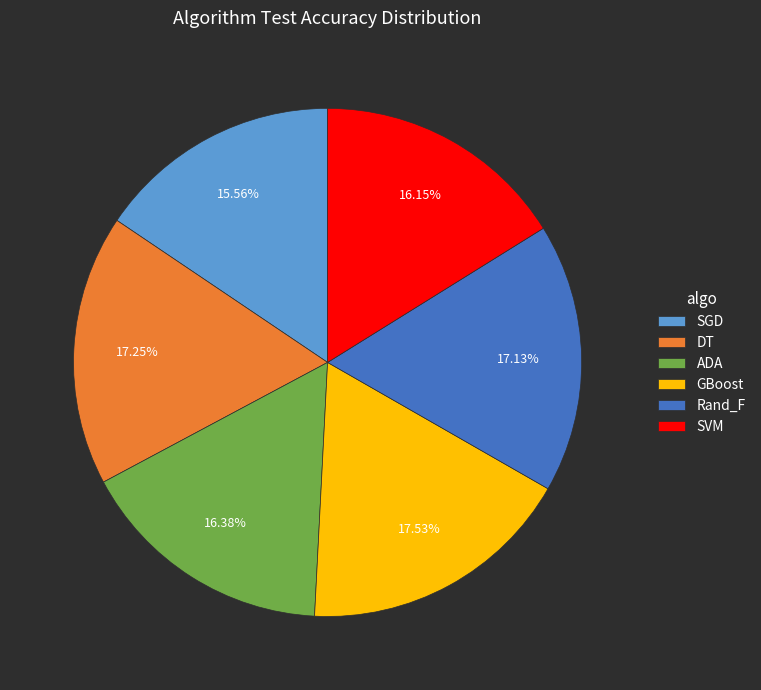

True or false: GBoost accounts for 27% of the total.

False